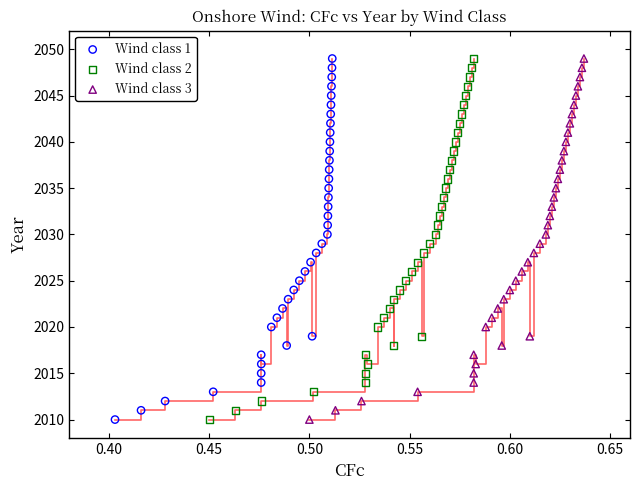

What are all the series names shown in the legend?

Wind class 1, Wind class 2, Wind class 3